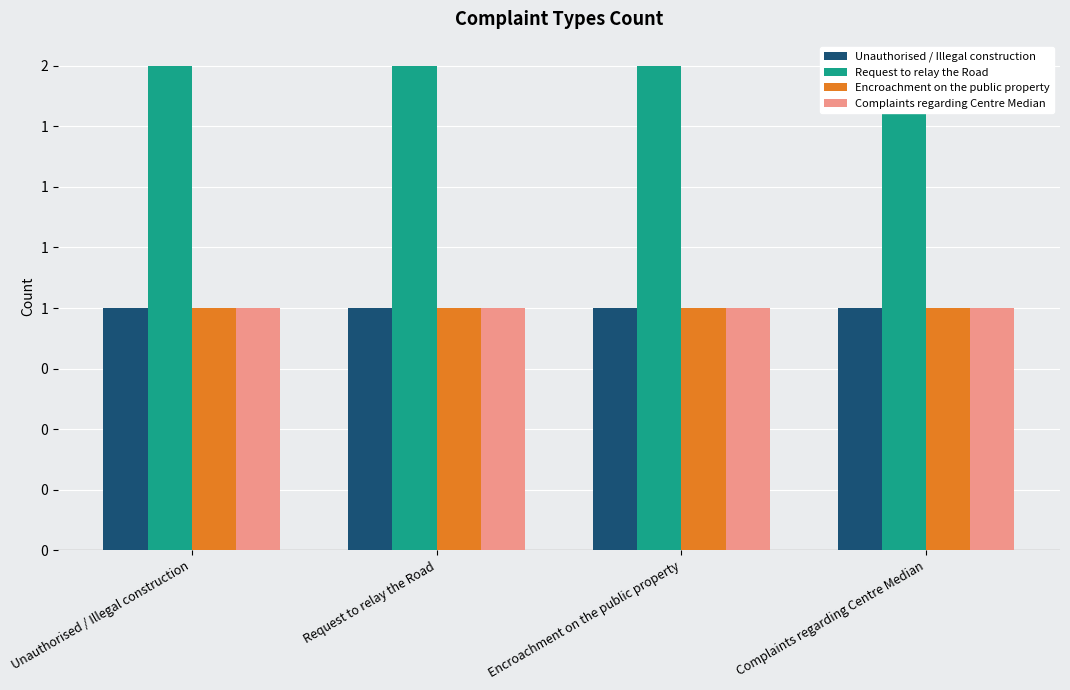

The value of Unauthorised / Illegal construction at Encroachment on the public property is 2. True or false?

False